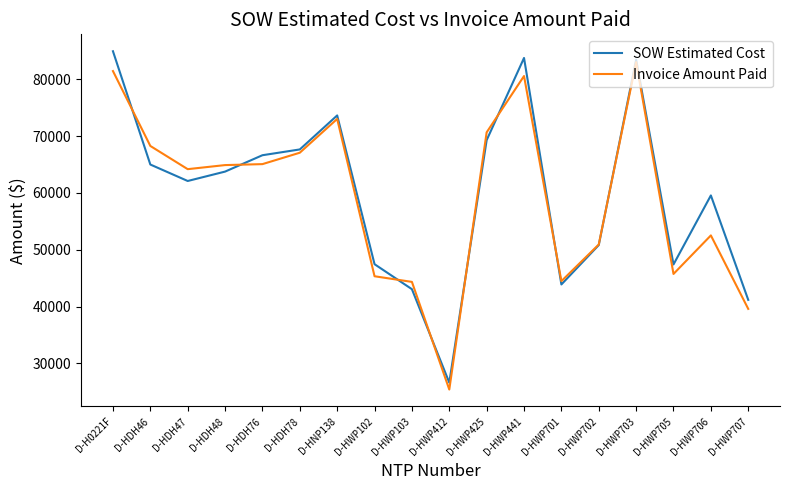

What is the minimum value for Invoice Amount Paid?

25405.0